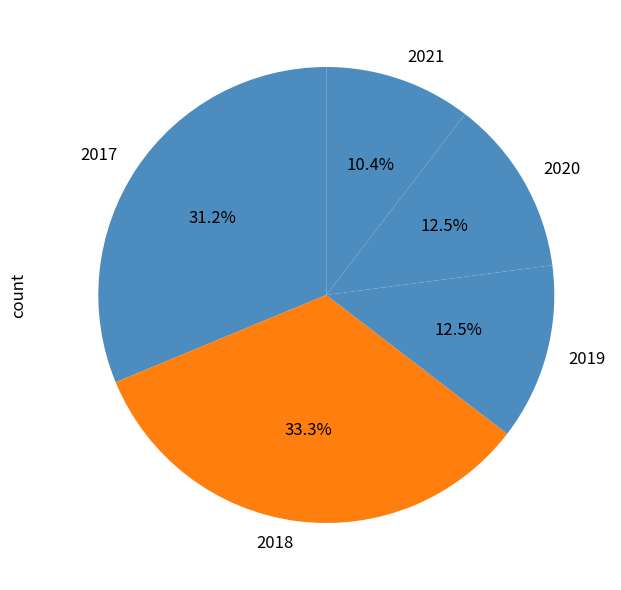

The 2017 slice represents 31% of the pie. True or false?

True